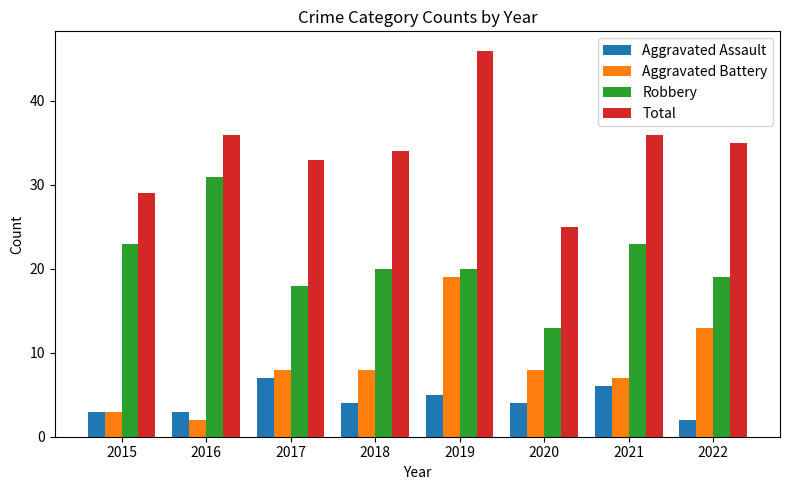

Reading right to left, extract all data points from this chart.

Aggravated Assault: 2022=2	2021=6	2020=4	2019=5	2018=4	2017=7	2016=3	2015=3
Aggravated Battery: 2022=13	2021=7	2020=8	2019=19	2018=8	2017=8	2016=2	2015=3
Robbery: 2022=19	2021=23	2020=13	2019=20	2018=20	2017=18	2016=31	2015=23
Total: 2022=35	2021=36	2020=25	2019=46	2018=34	2017=33	2016=36	2015=29